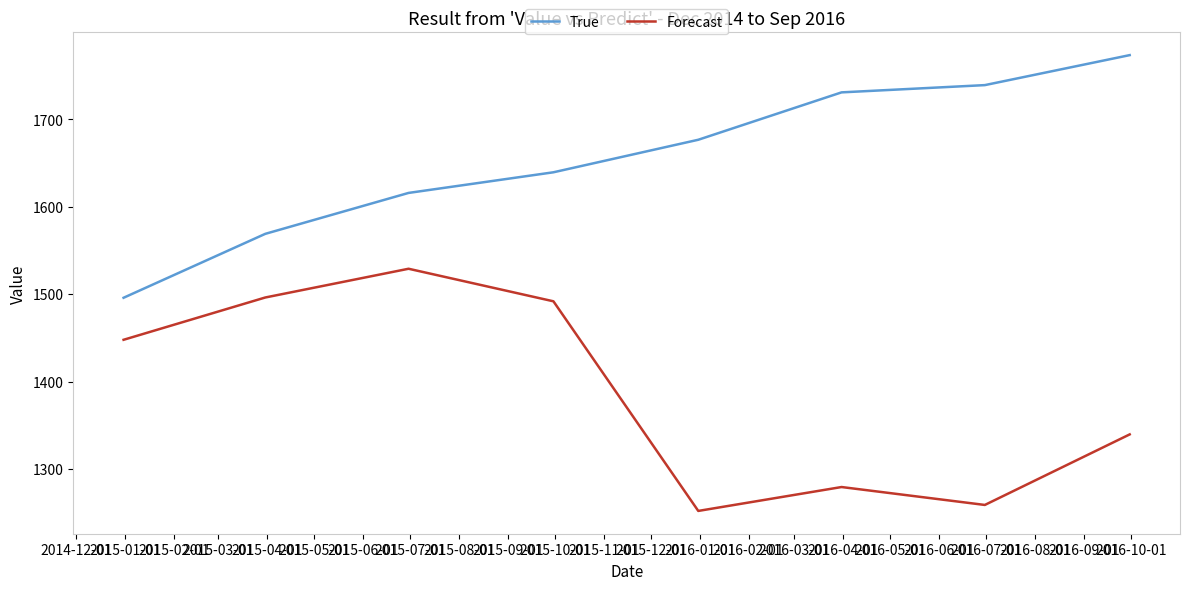

What is the lowest value of the Forecast series?

1252.0